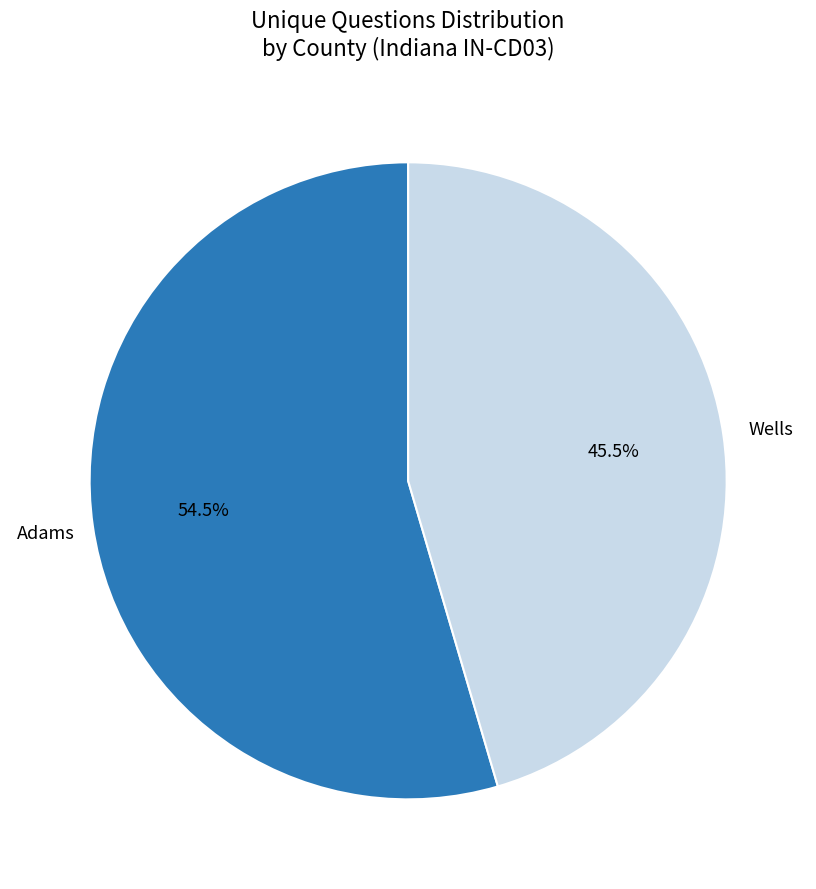

Approximately how many times larger is the value at Adams compared to Wells?

1.2